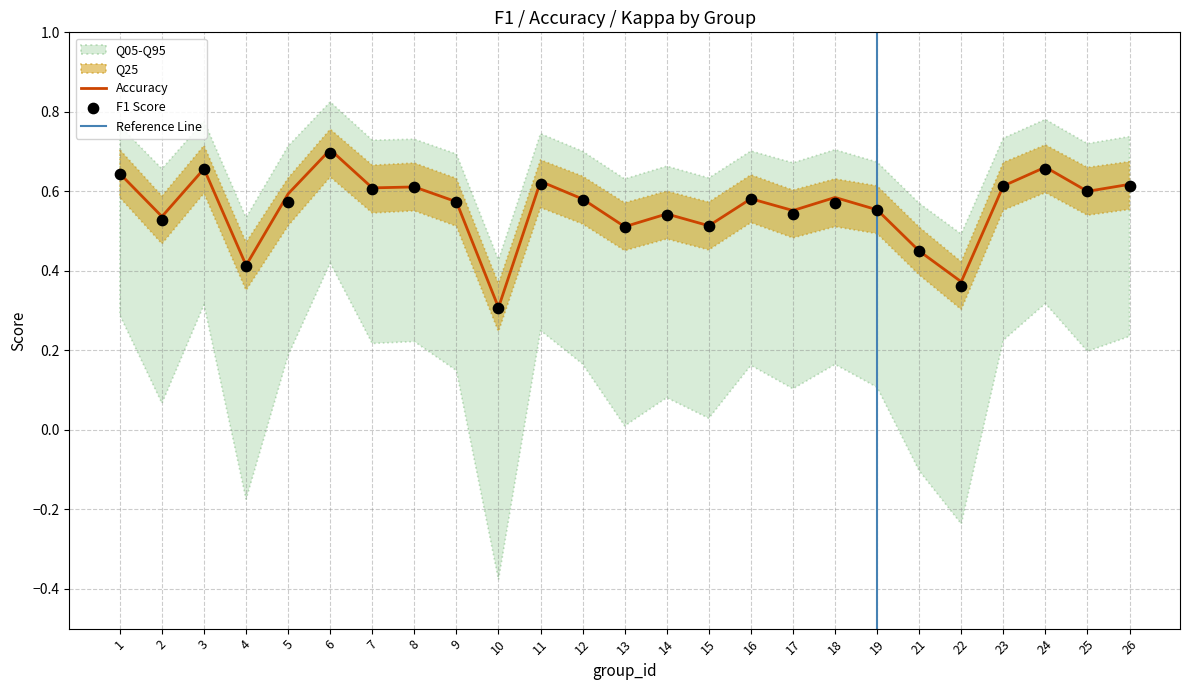

Which category has the highest value in the Accuracy series?

6